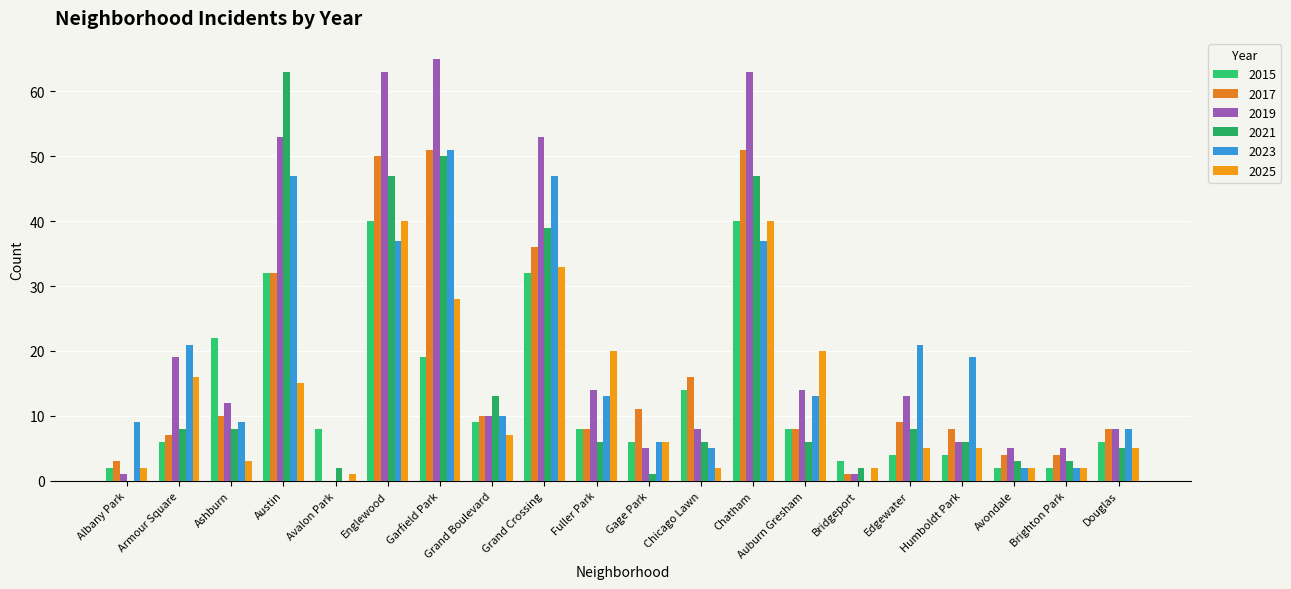

What is the value of the 2015 bar at the 10th from the left?

8